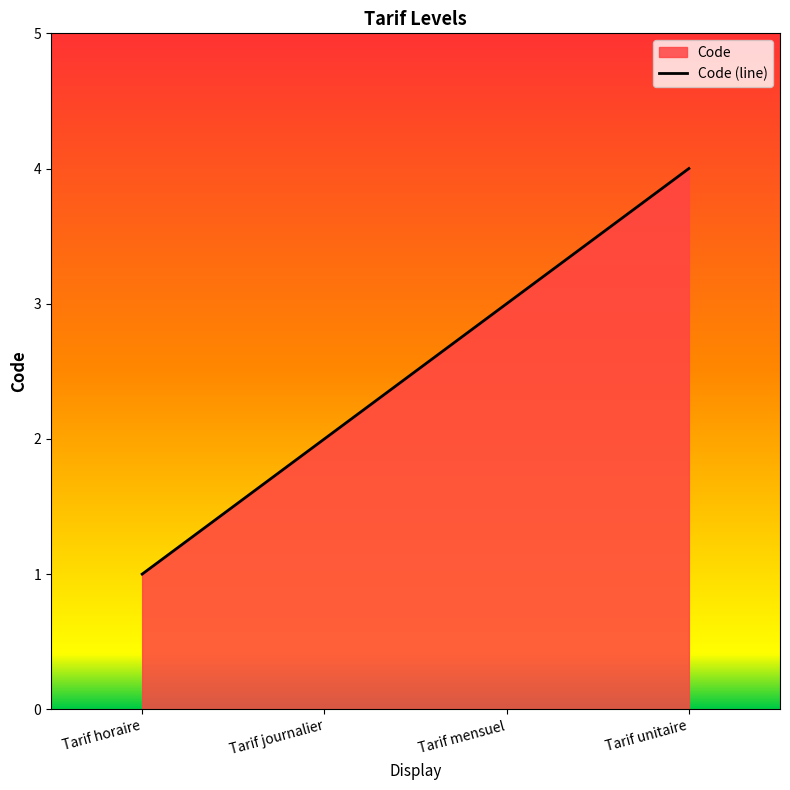

Where is the data nearest to the value 2?

Tarif journalier